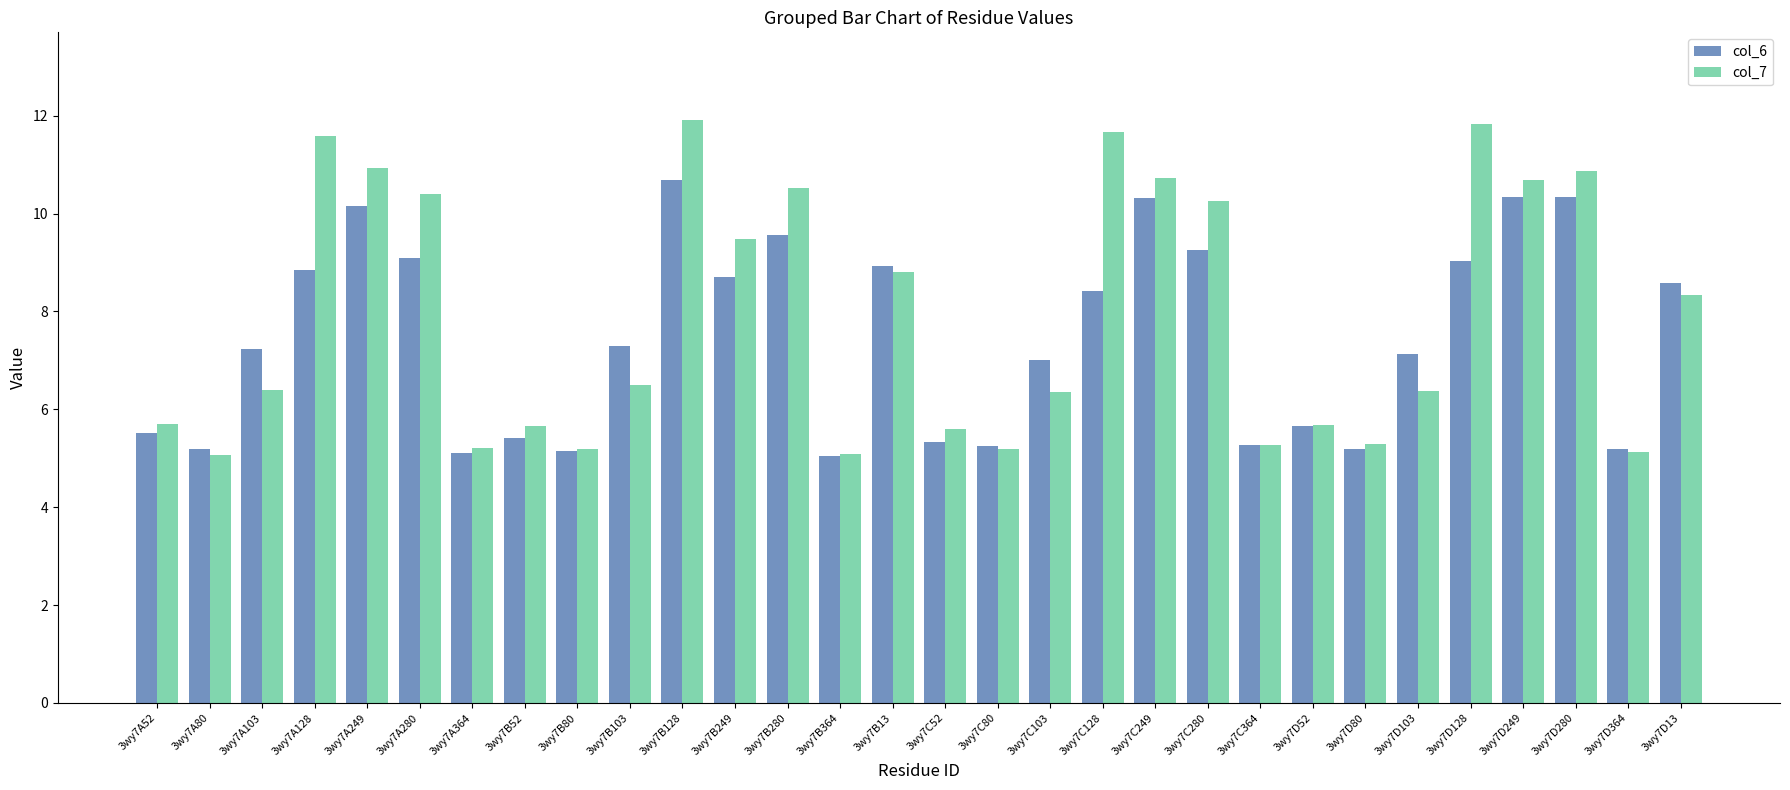

Which series changed the most between 3wy7C128 and 3wy7D103?

col_7